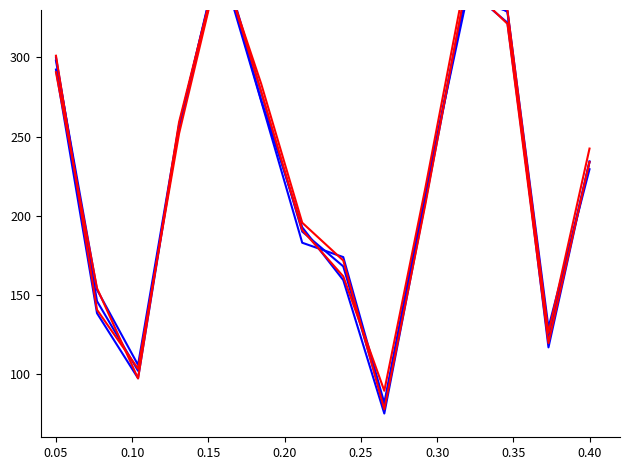

What is the difference between the maximum and second lowest values in the col_1_red_1 series?

265.1